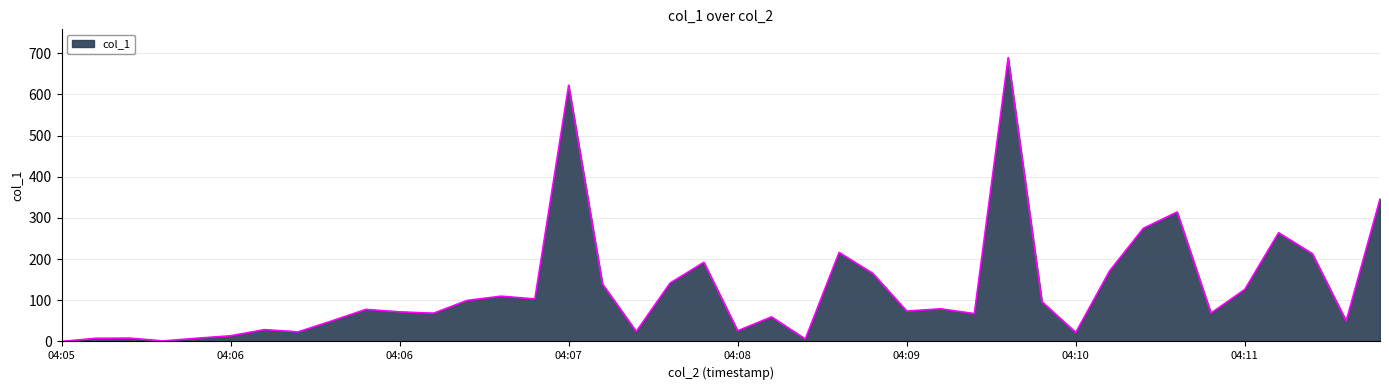

What is the difference between the maximum and minimum values?

689.2